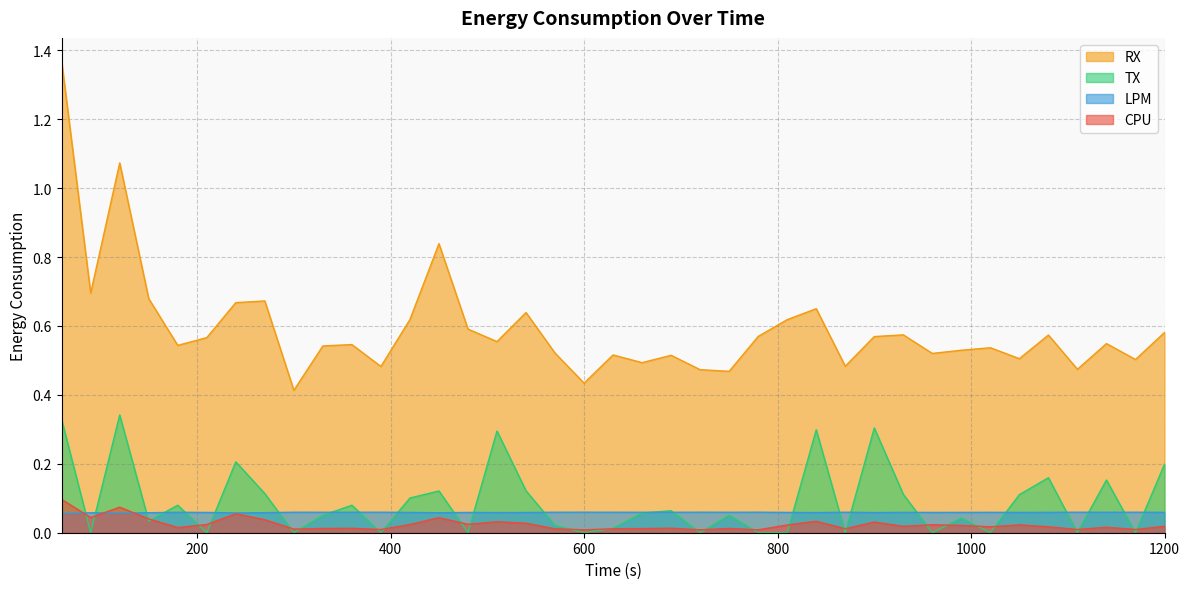

Which series changed the most between 390 and 1110?

RX